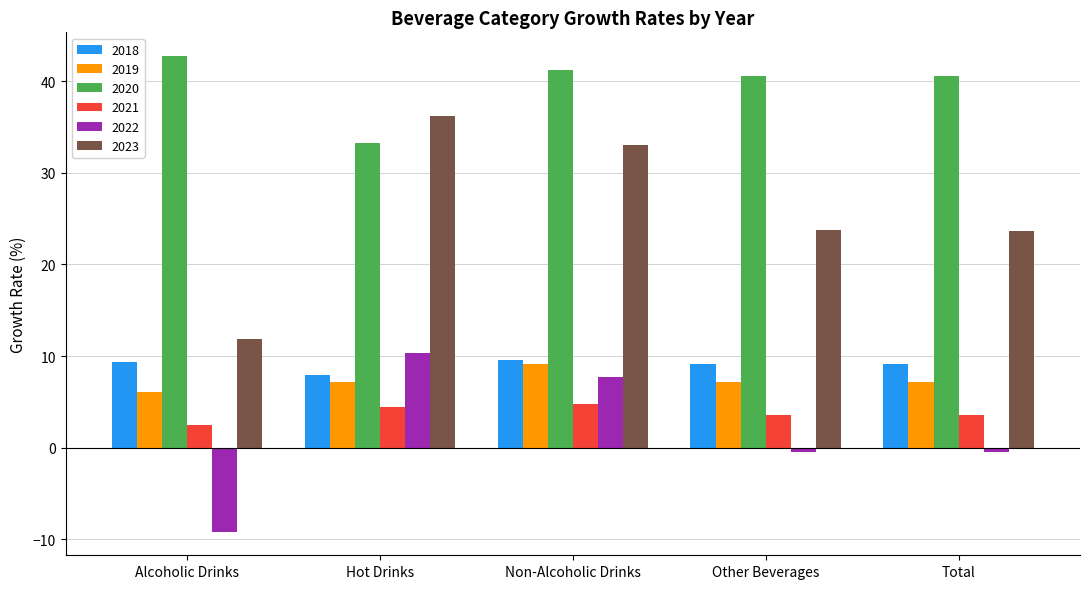

How many distinct data groups are displayed?

6